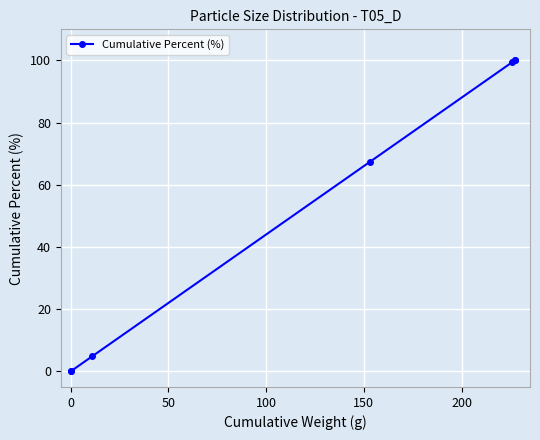

What is the difference between the maximum and minimum values?

100.0